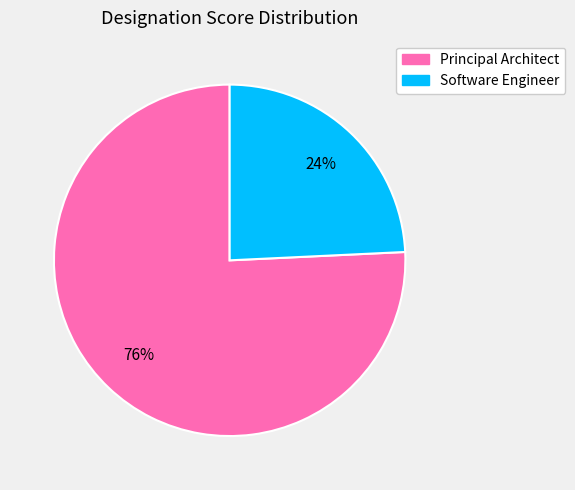

To the nearest percent, what is the difference between the largest and smallest slice percentages?

52%